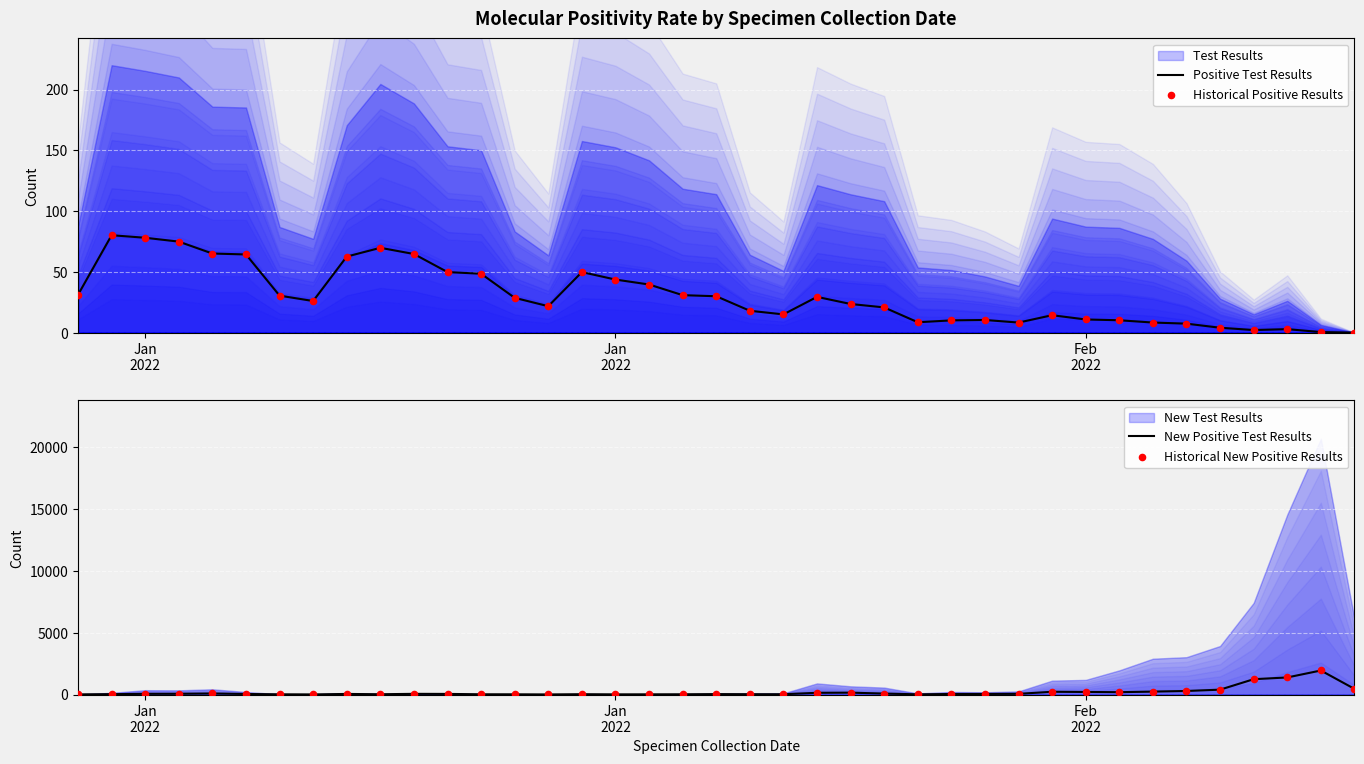

Which series reaches the minimum Y coordinate?

Positive Test Results